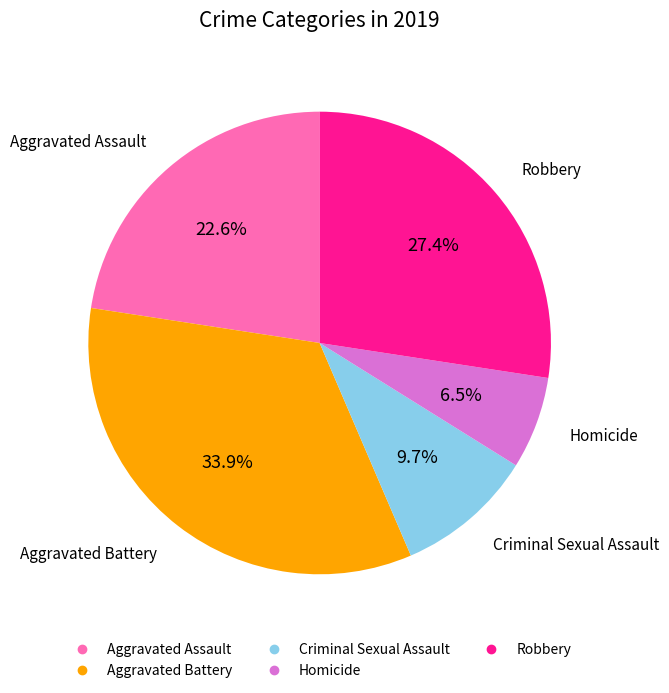

What percentage is the Robbery slice, to the nearest percent?

27%